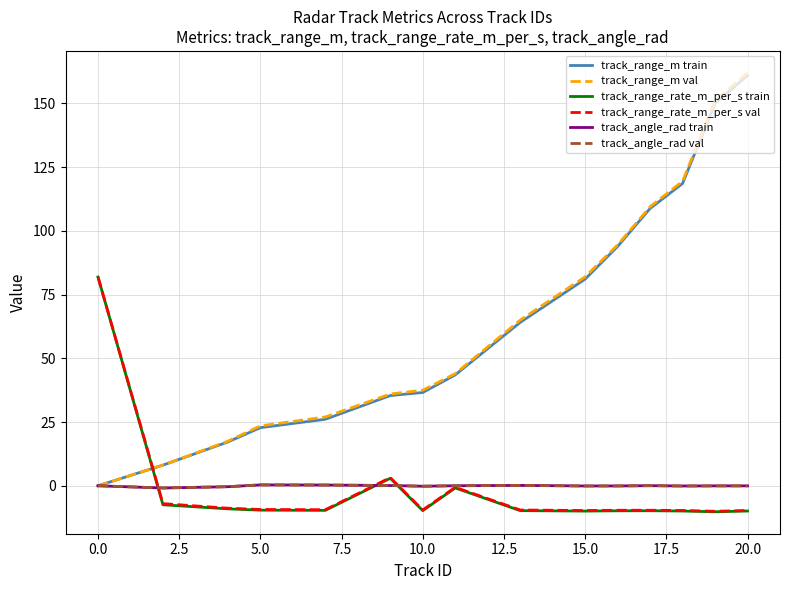

What are all the series names shown in the legend?

track_range_m train, track_range_m val, track_range_rate_m_per_s train, track_range_rate_m_per_s val, track_angle_rad train, track_angle_rad val